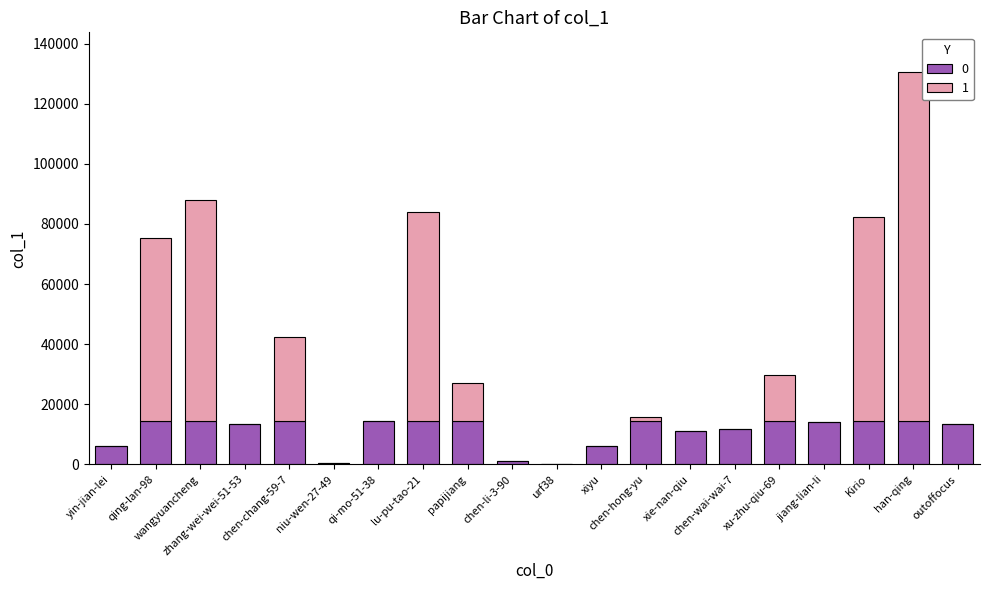

Are the bars grouped side by side (vs. stacked)?

No